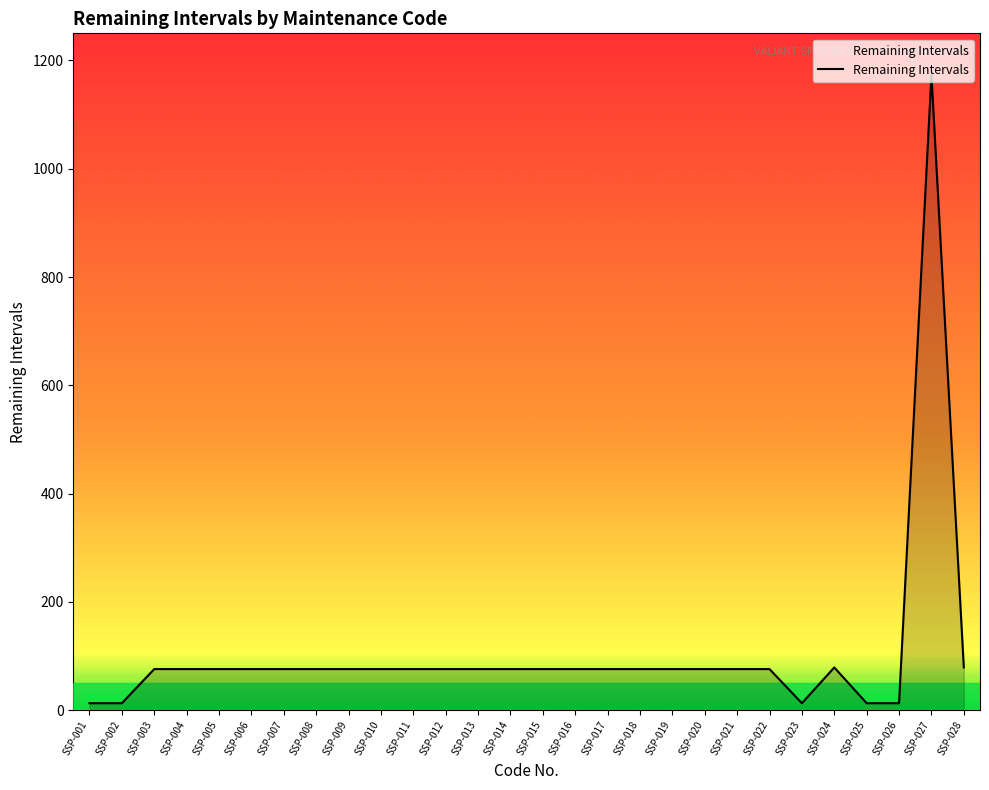

What is the greatest value displayed?

1174